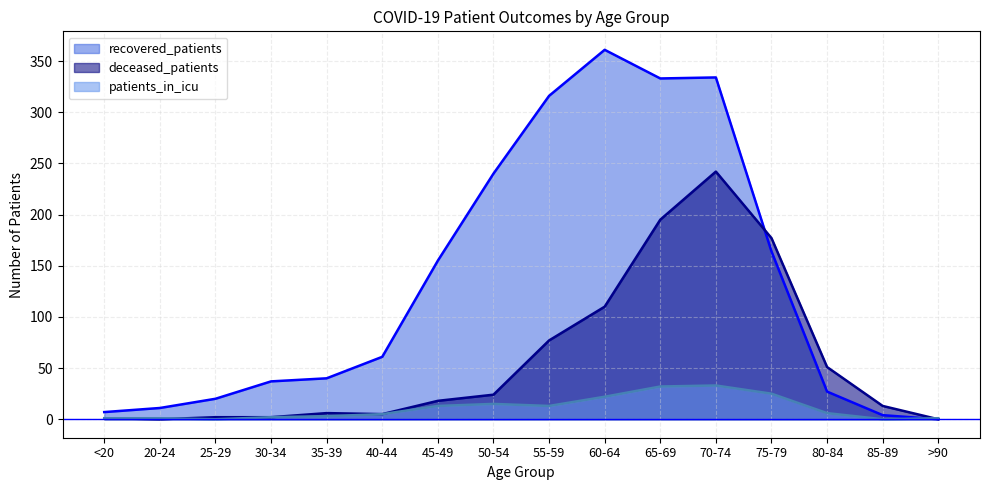

Does the chart display data point markers on the line(s)?

No